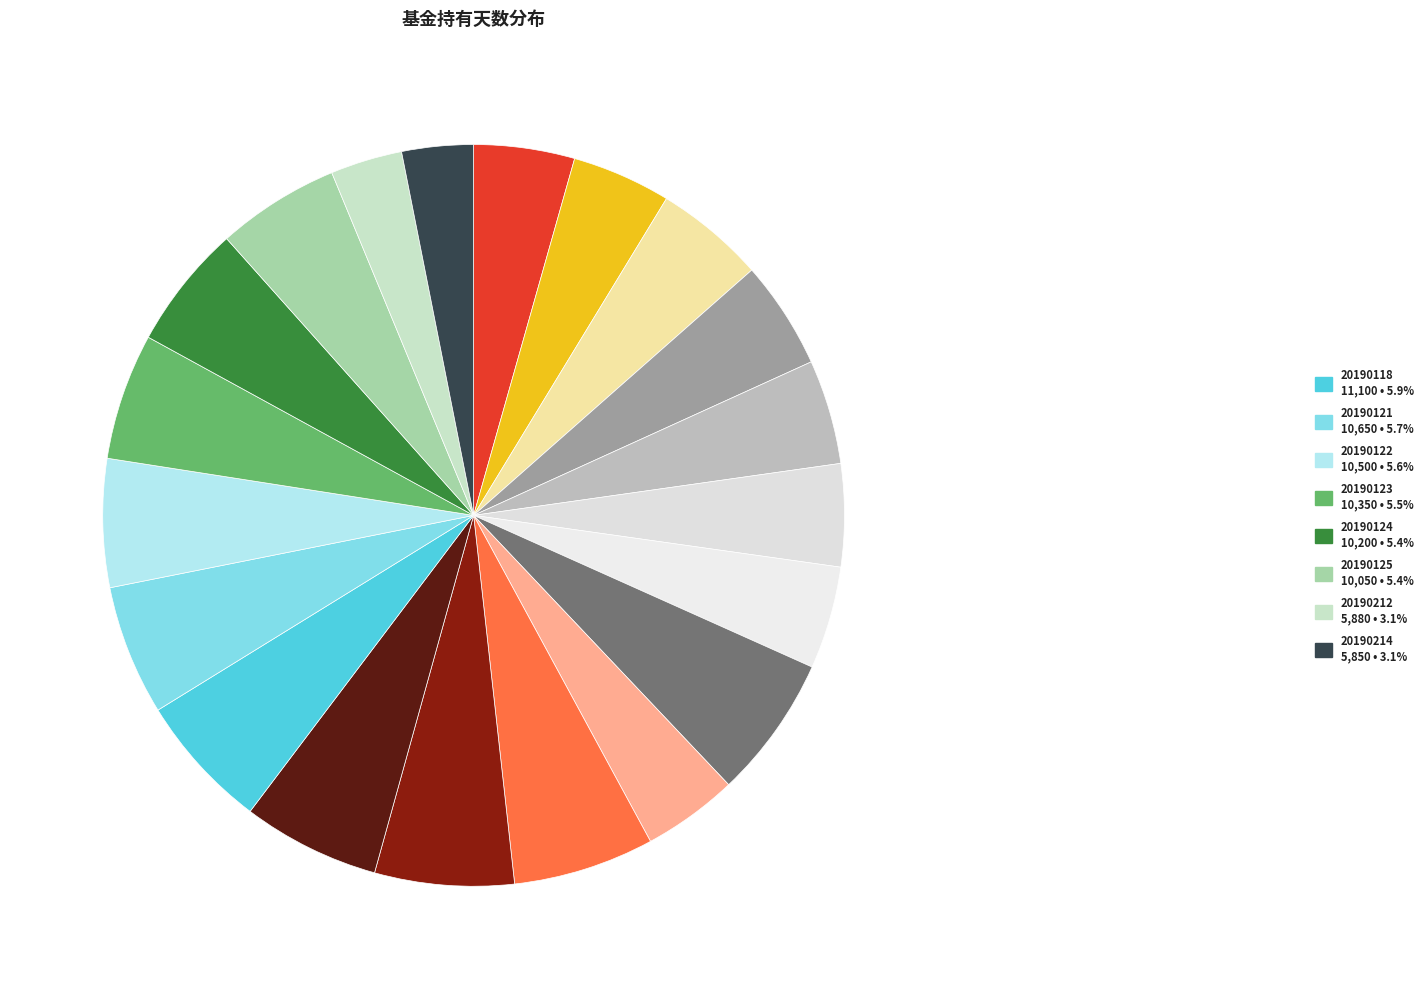

Which category has the biggest portion of the pie?

DT_HS300_20190111